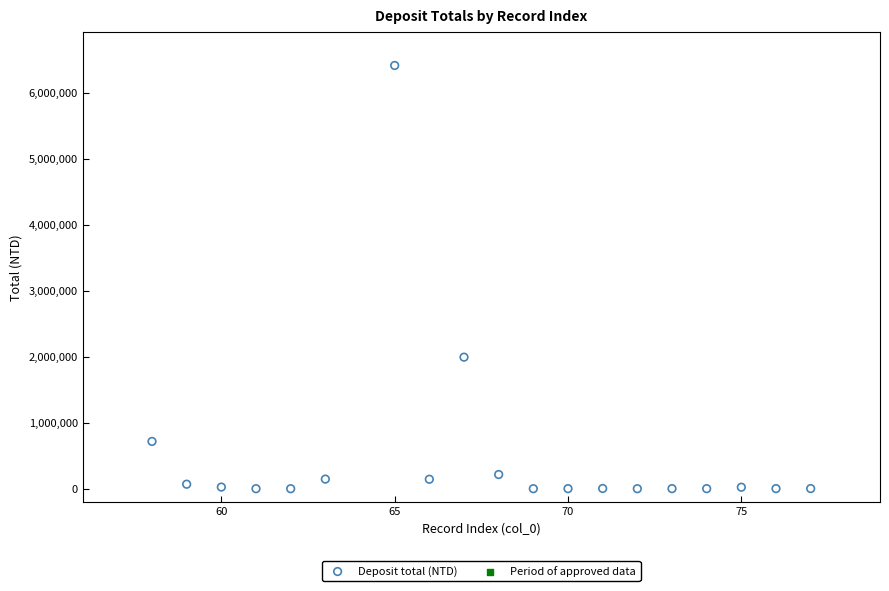

What Y value in the scatter plot is closest to 3207984?

1994108.0